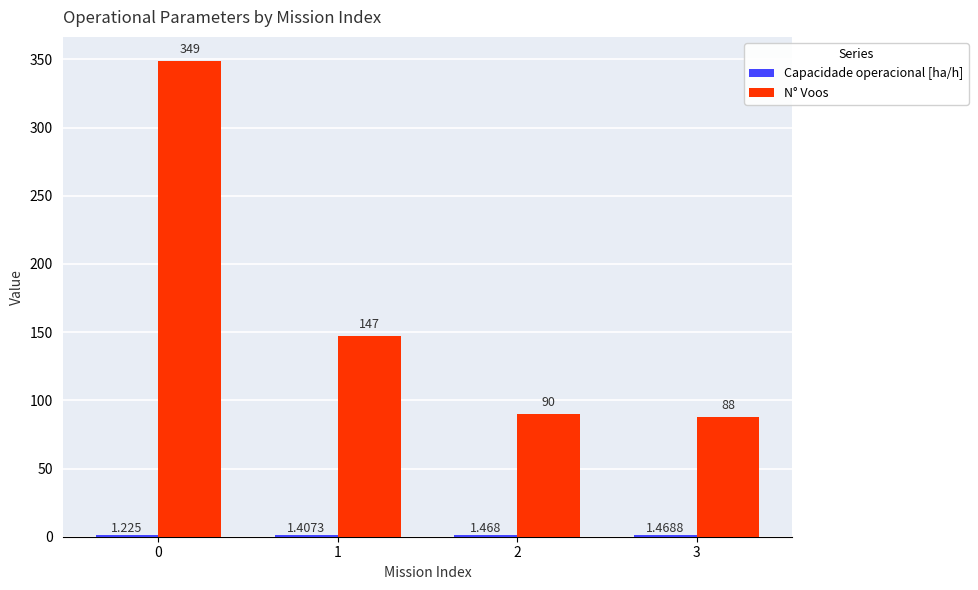

Are the bars grouped side by side (vs. stacked)?

Yes